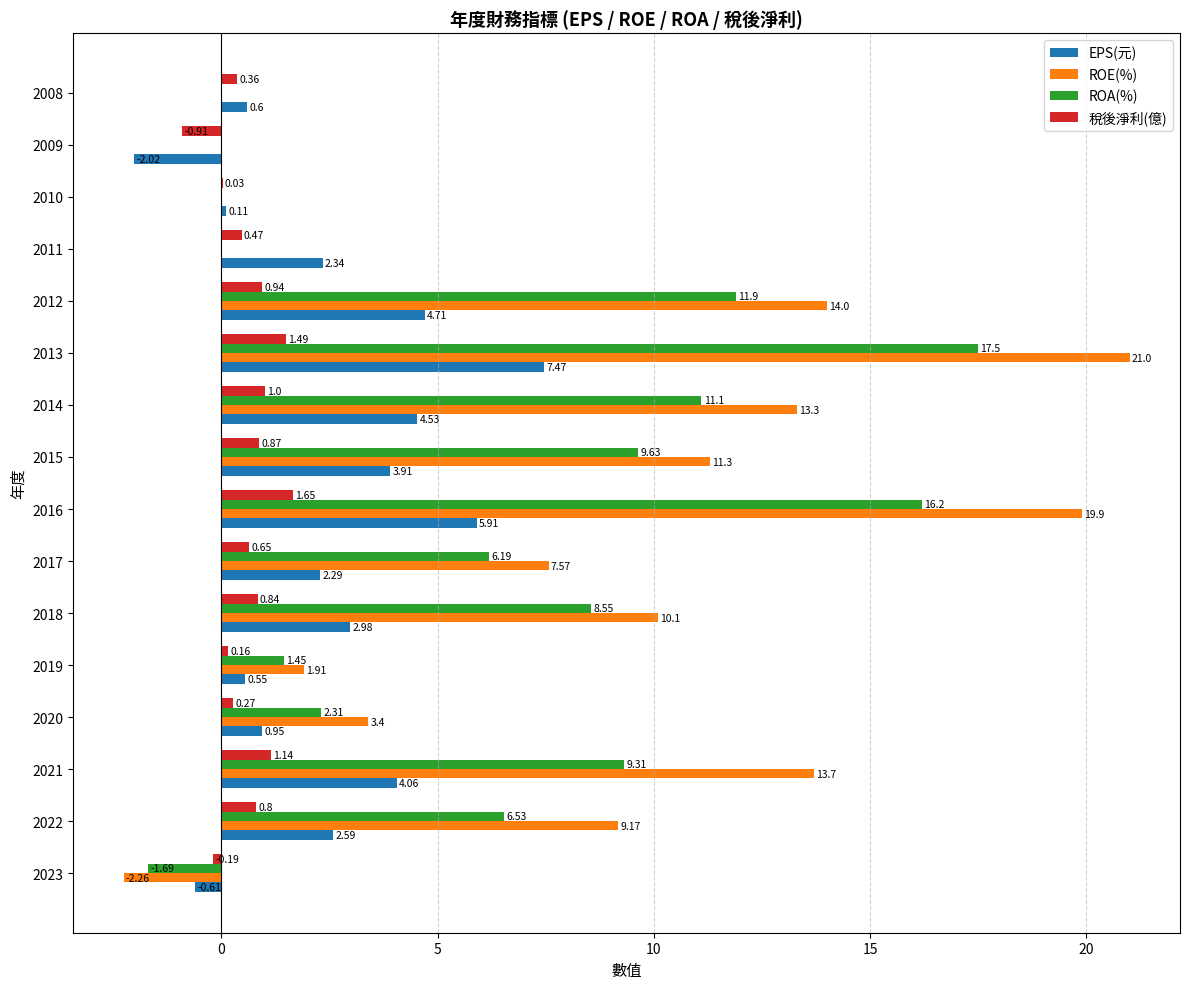

Which series has the largest total across all categories?

ROE(%)